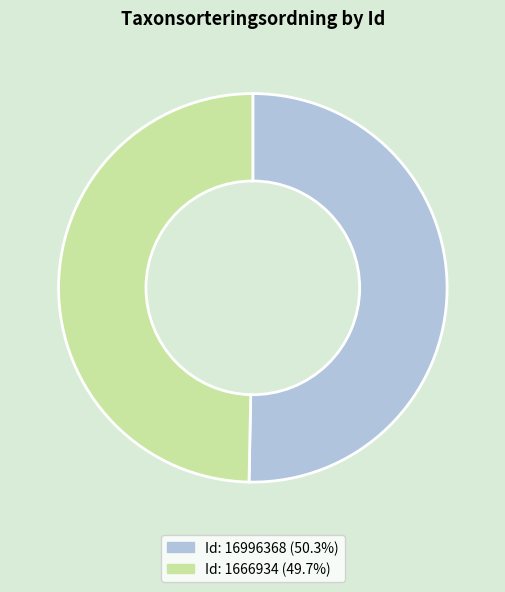

Is there any slice that represents more than half of the pie?

Yes